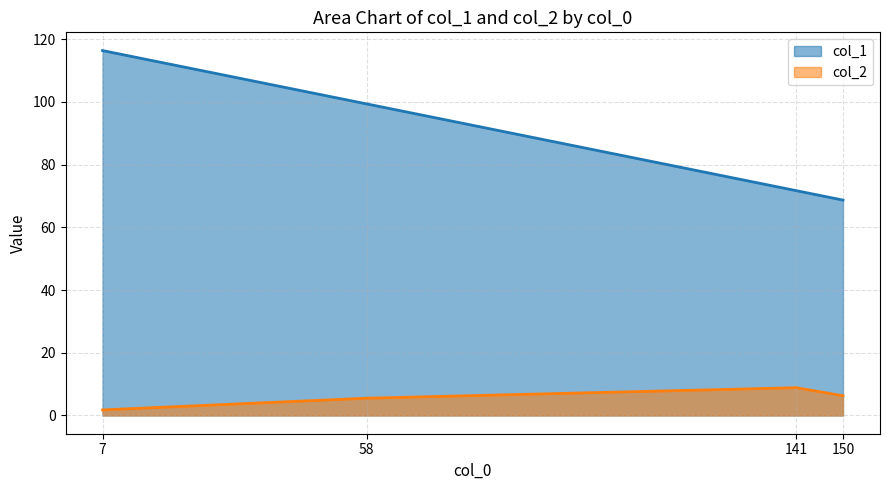

Which series has the largest total across all categories?

col_1